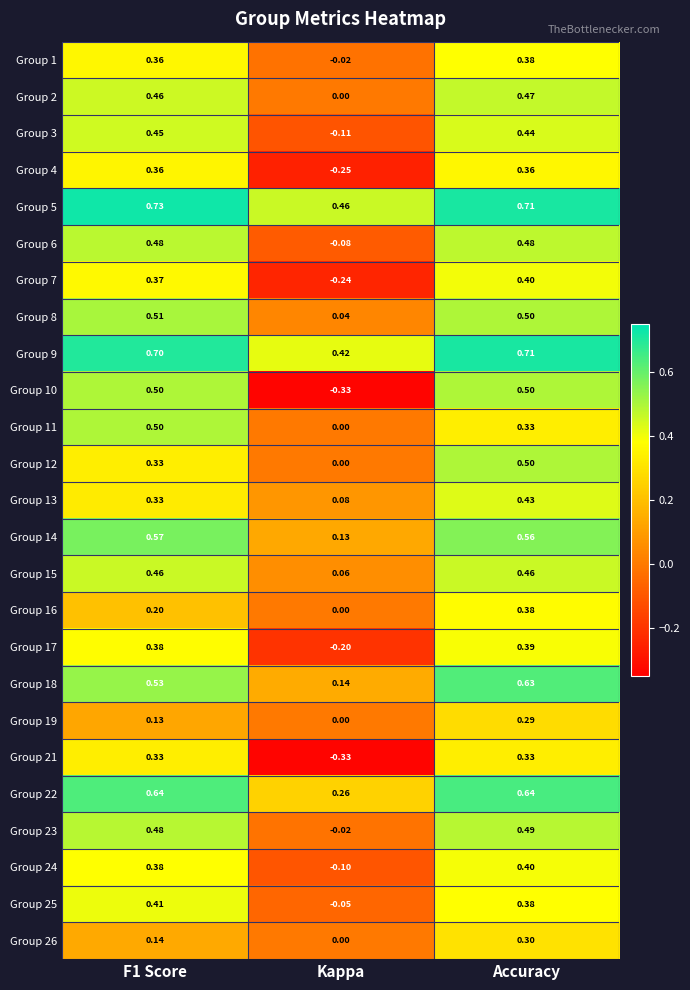

How many categories are shown in the chart?

3